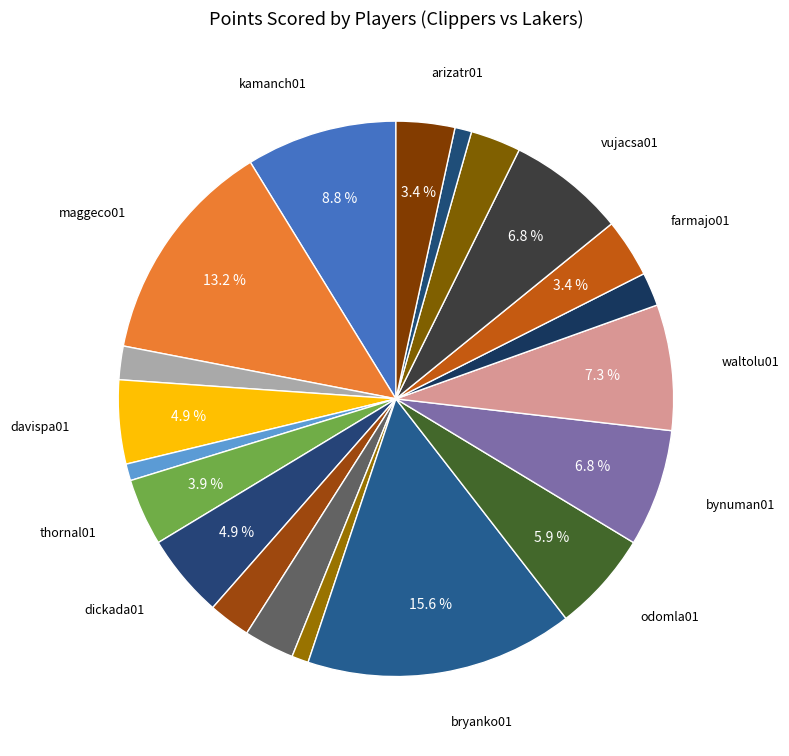

Count the number of slices in the pie.

20